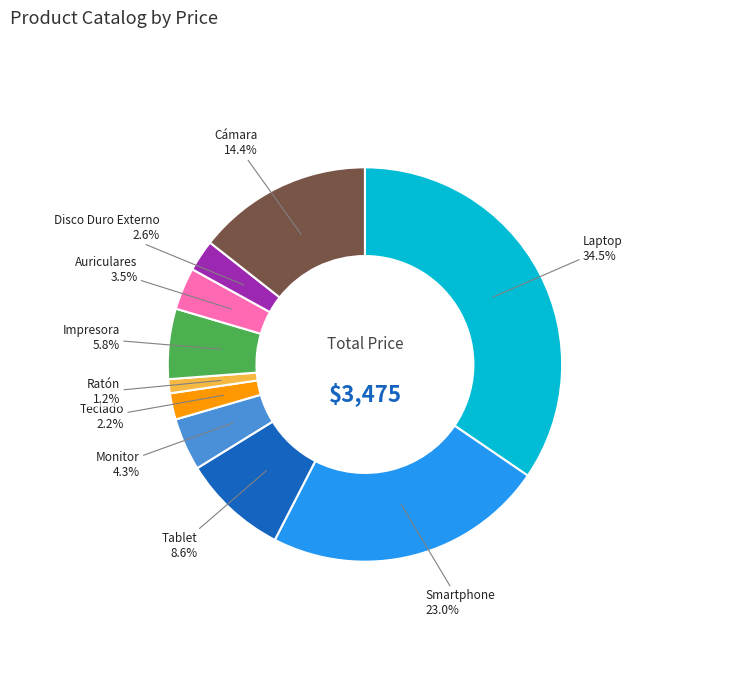

Is there any slice that represents more than half of the pie?

No